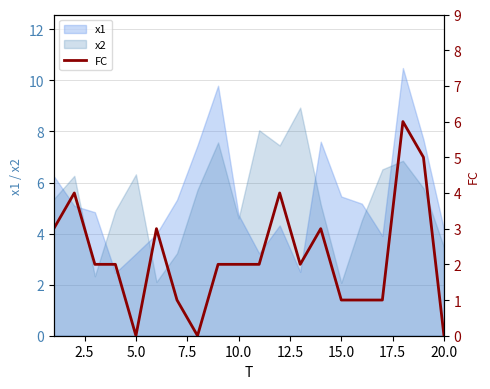

Does the chart display data point markers on the line(s)?

No